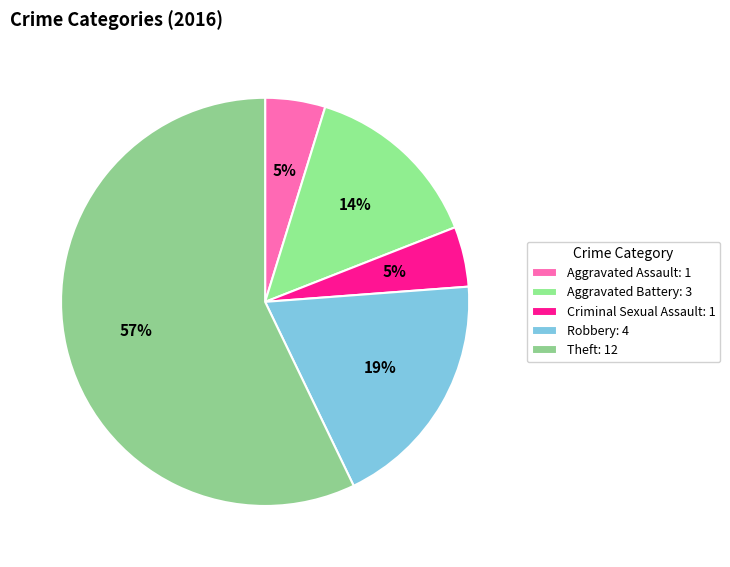

True or false: Robbery accounts for 19% of the total.

True